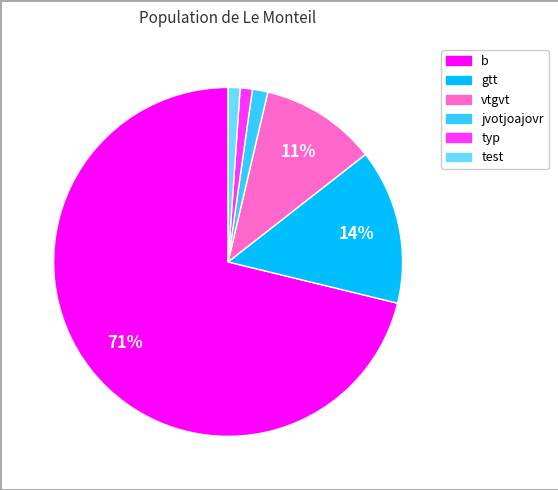

Is there any slice that represents more than half of the pie?

Yes